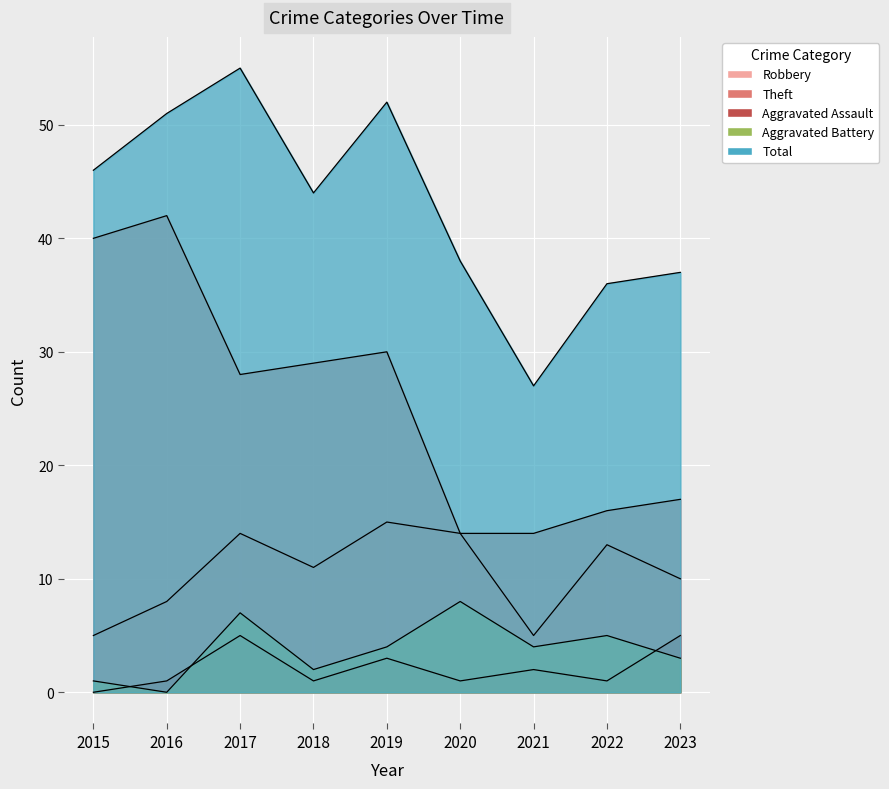

True or false: Robbery and Aggravated Assault cross at least once.

False